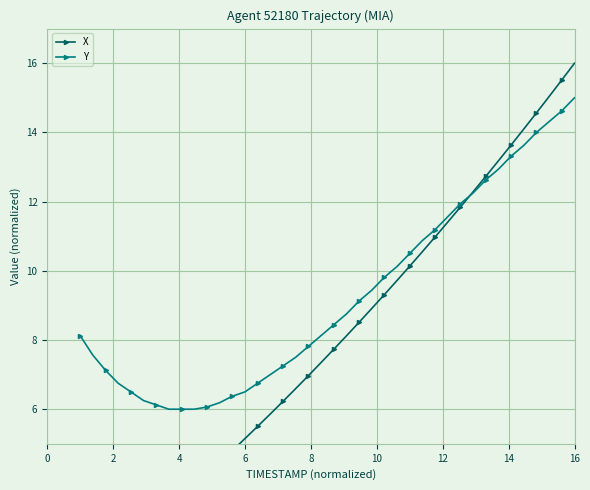

What is the maximum value for Y?

15.0